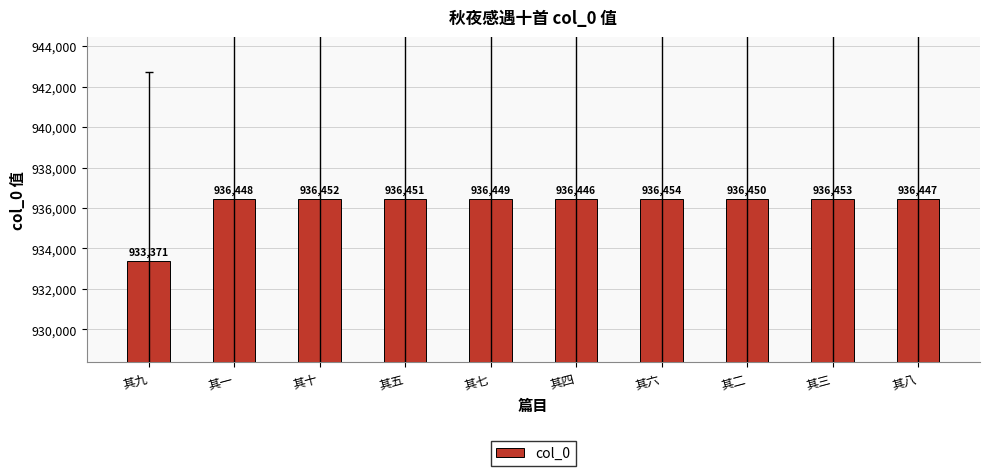

What is the change in value from 其九 to 其六?

+3083